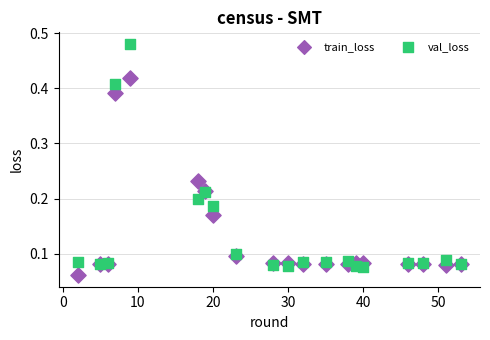

Which series reaches the maximum Y coordinate?

val_loss